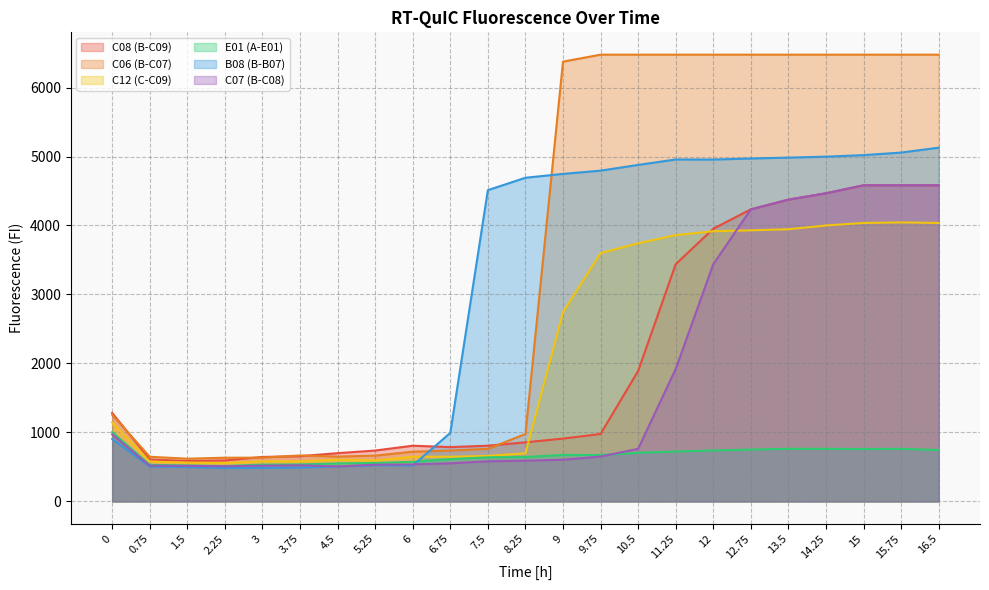

How many interior local valleys does the C12 (C-C09) series have?

2